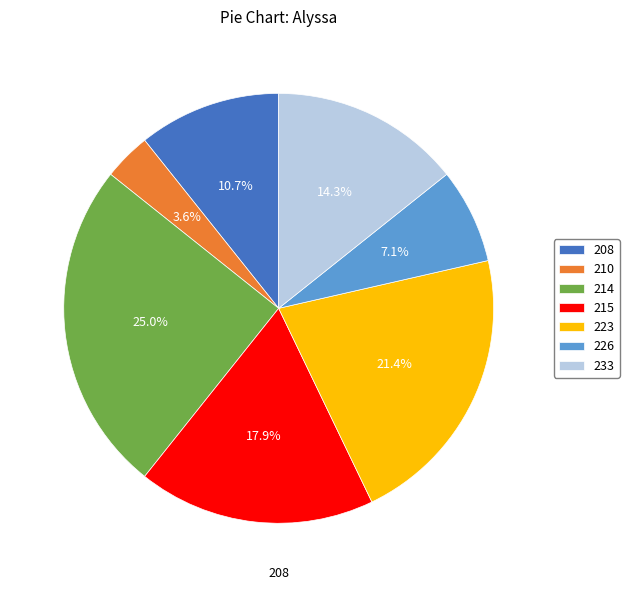

How much of the chart is everything except 210?

96.4%